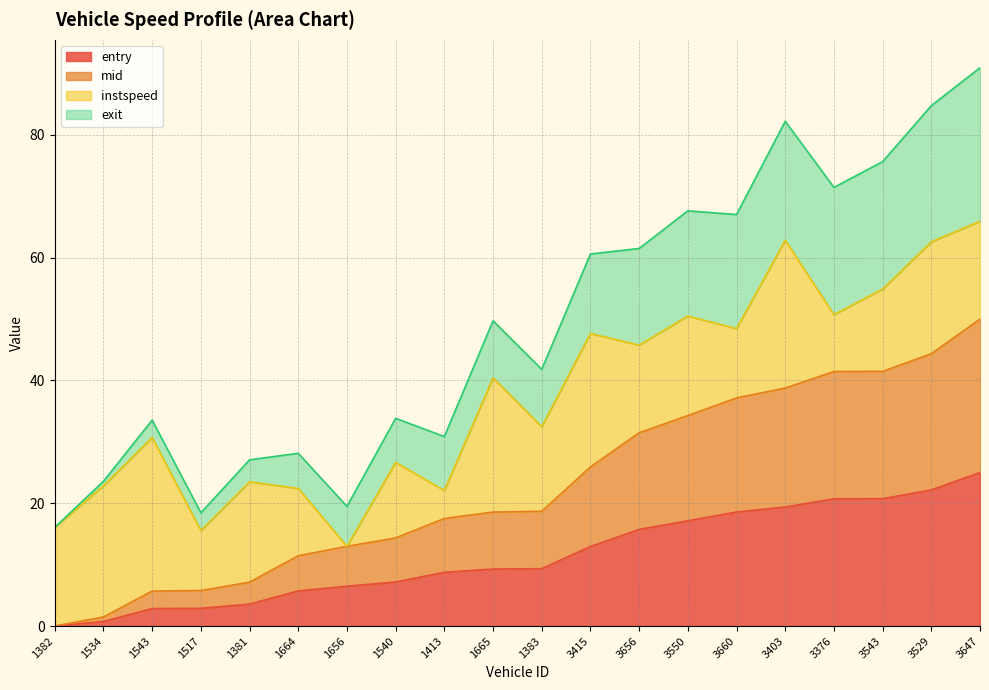

Which series changed the most between 1540 and 3647?

mid